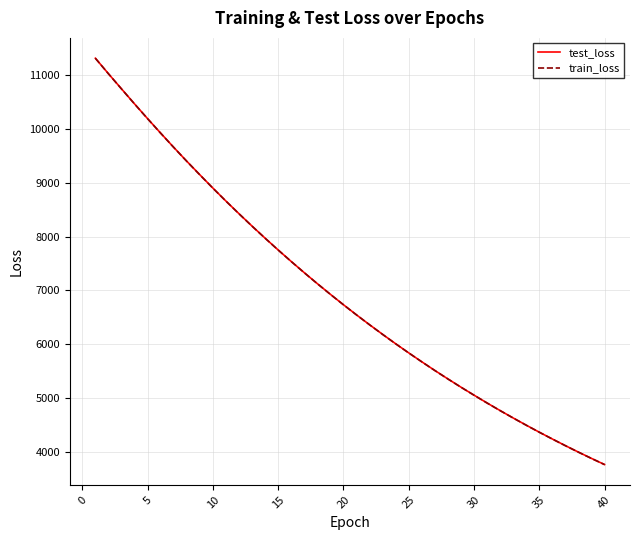

How many values in the test_loss series are below 6734?

20